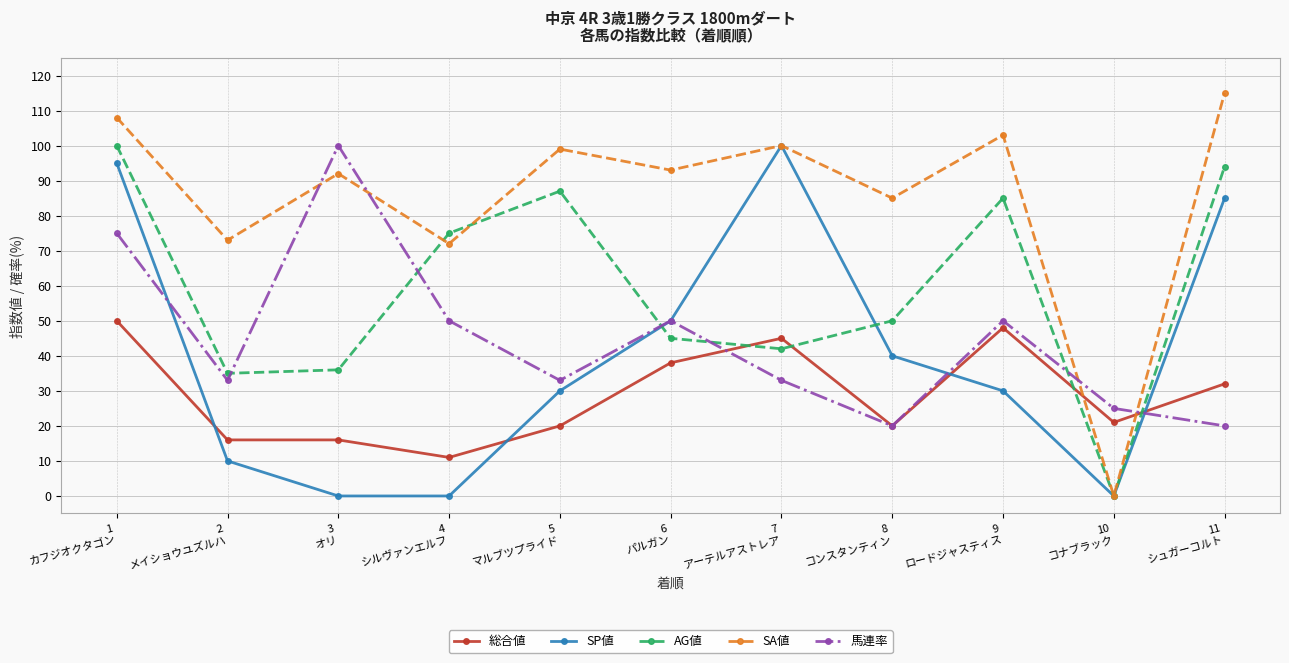

At which category is the sum across all series the highest?

1
カフジオクタゴン